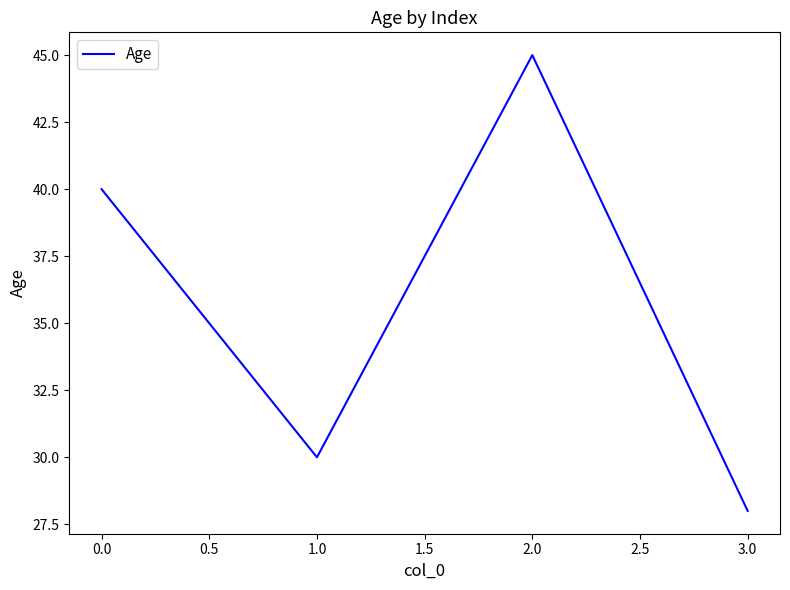

What is the minimum value shown in the chart?

28